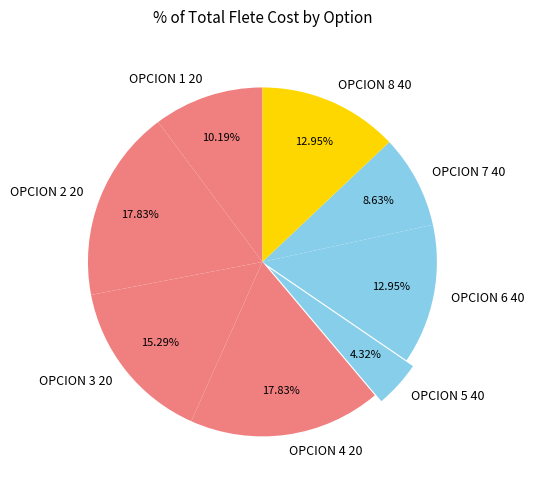

How many slices are in this pie chart?

8